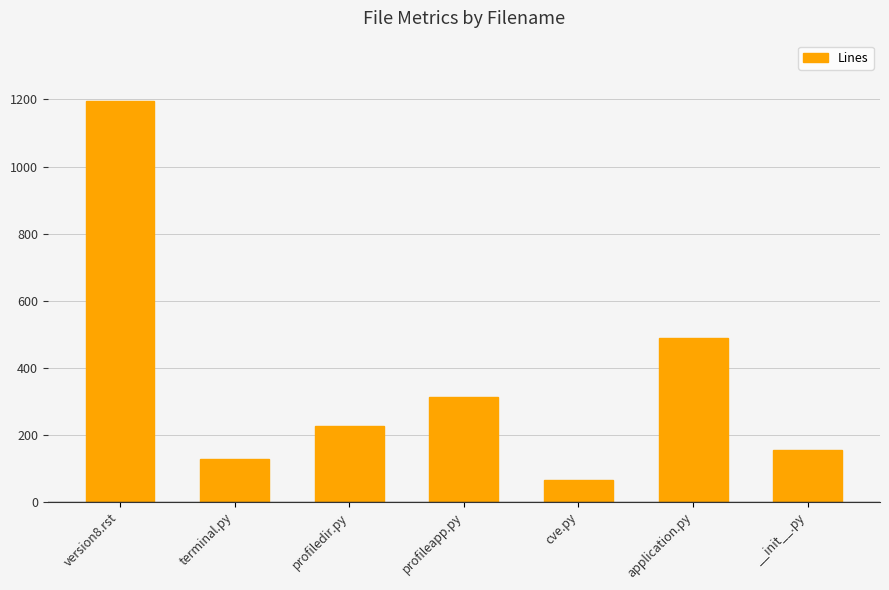

What is the approximate value at __init__.py, to the nearest 100?

200